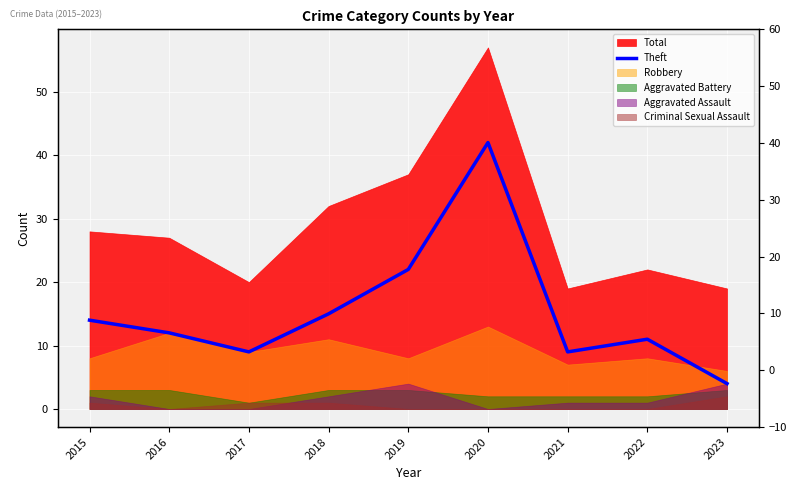

How many interior local peaks (higher than both neighbors) does the data have?

2